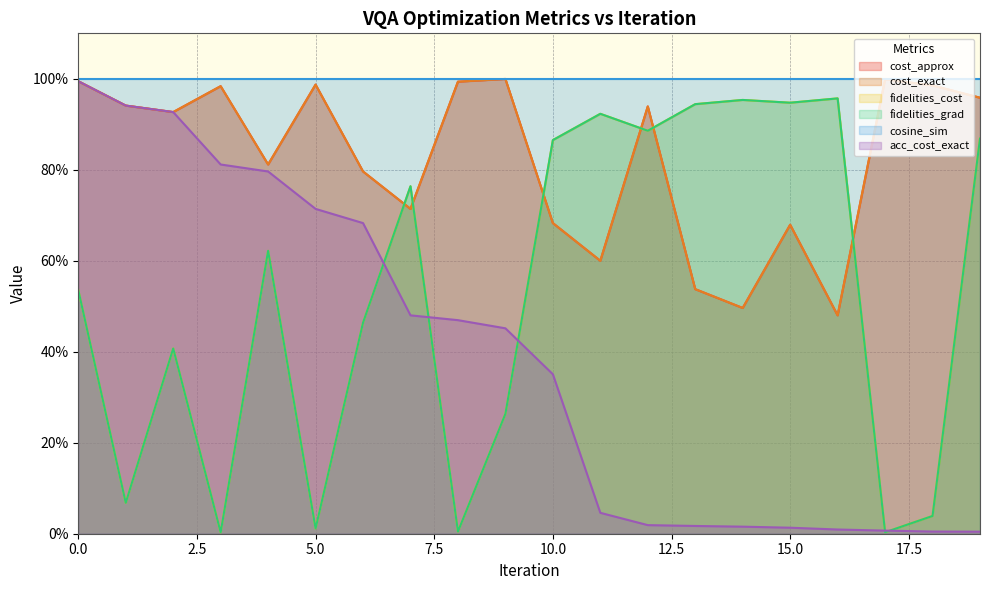

Which has a higher value, 17 or 9?

9